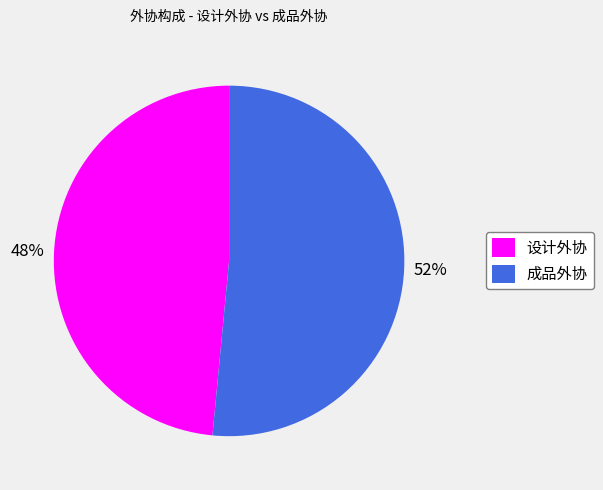

To the nearest percent, what portion does 成品外协 represent?

52%